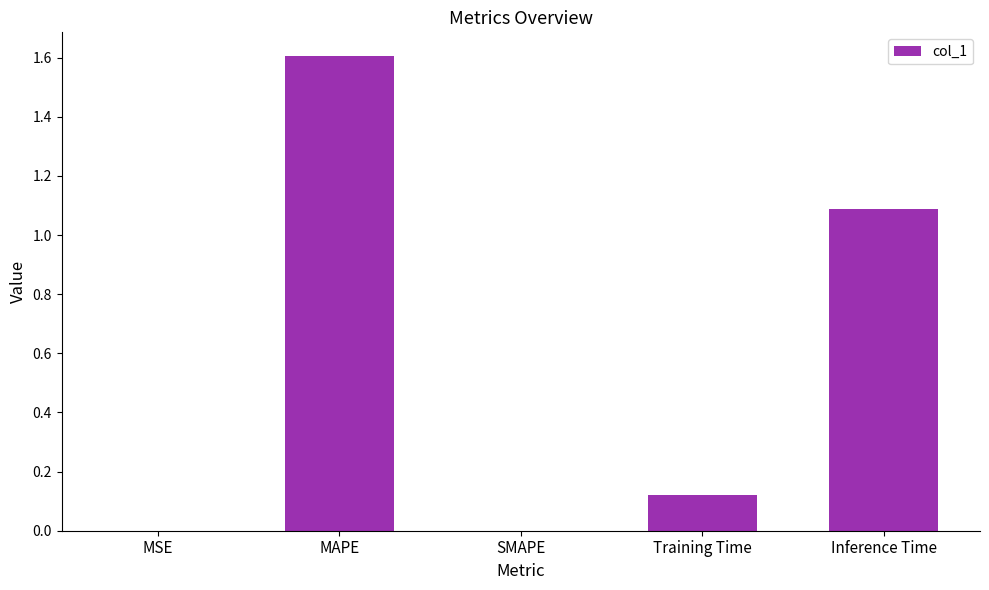

True or false: the data shows 0.0 at SMAPE.

True